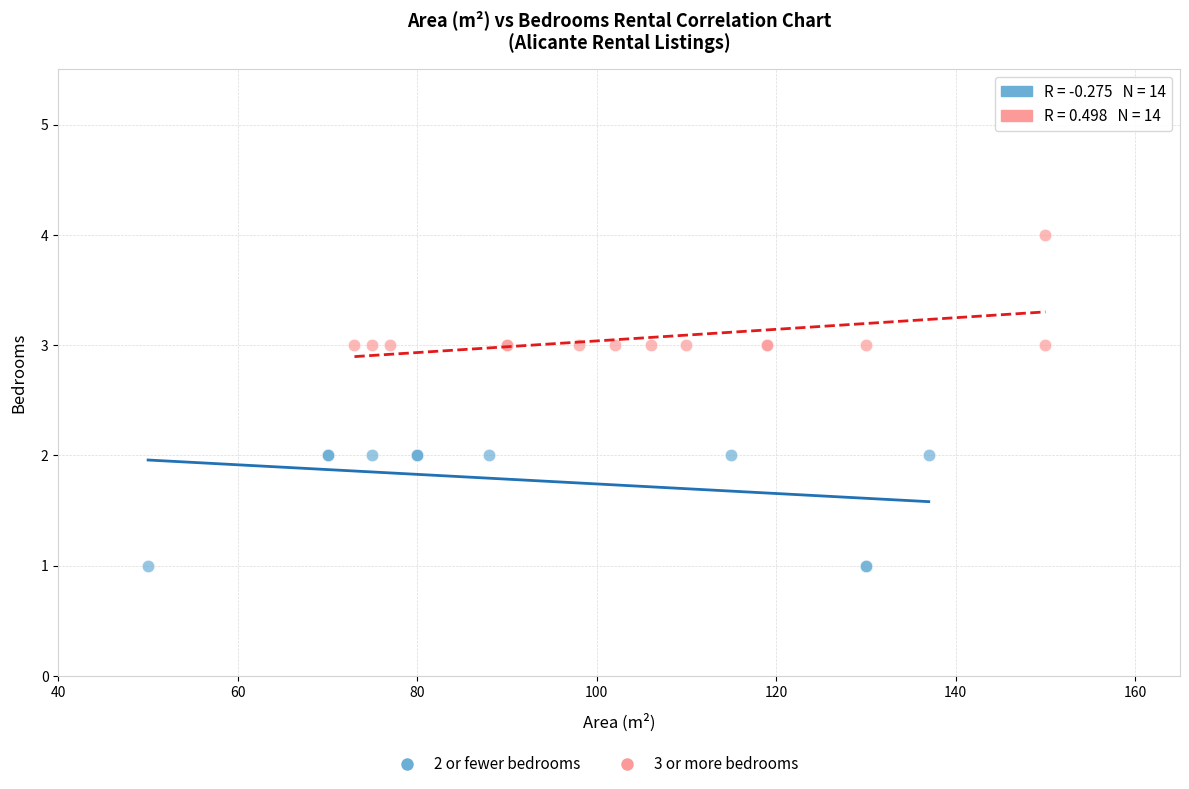

Which series contains the highest Y value?

3 or more bedrooms